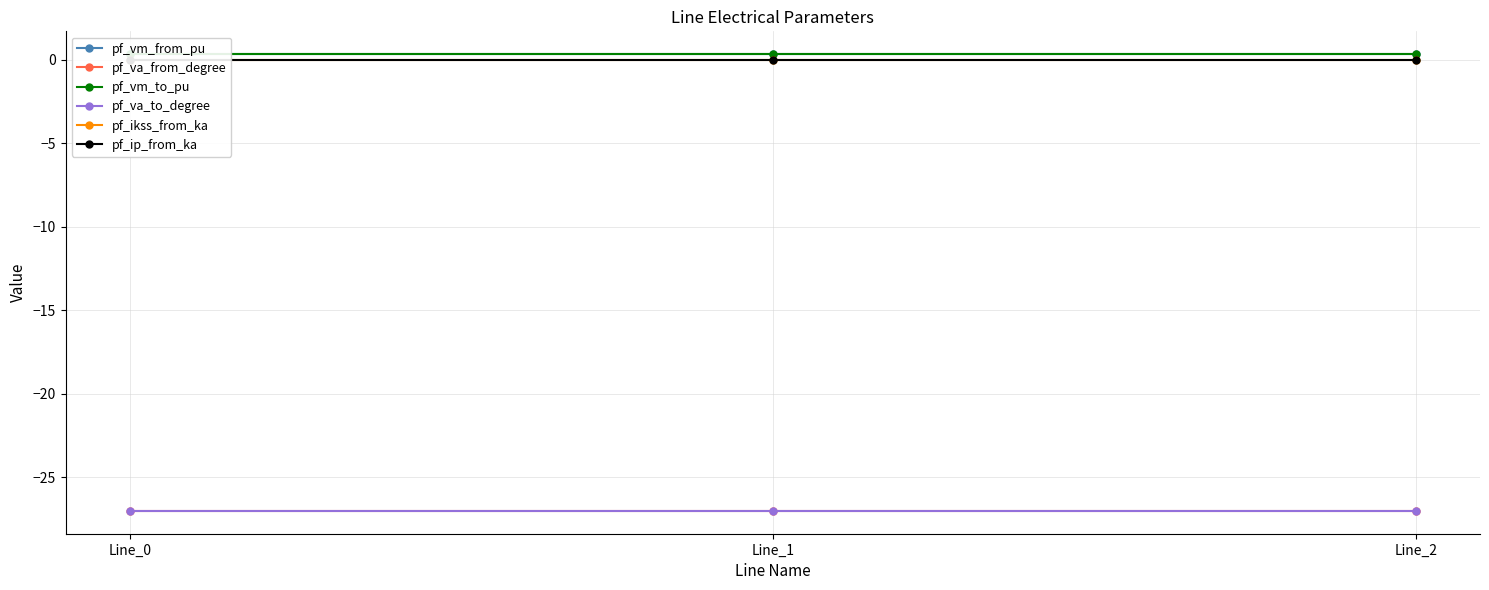

Where is pf_va_from_degree nearest to the value -27?

Line_2